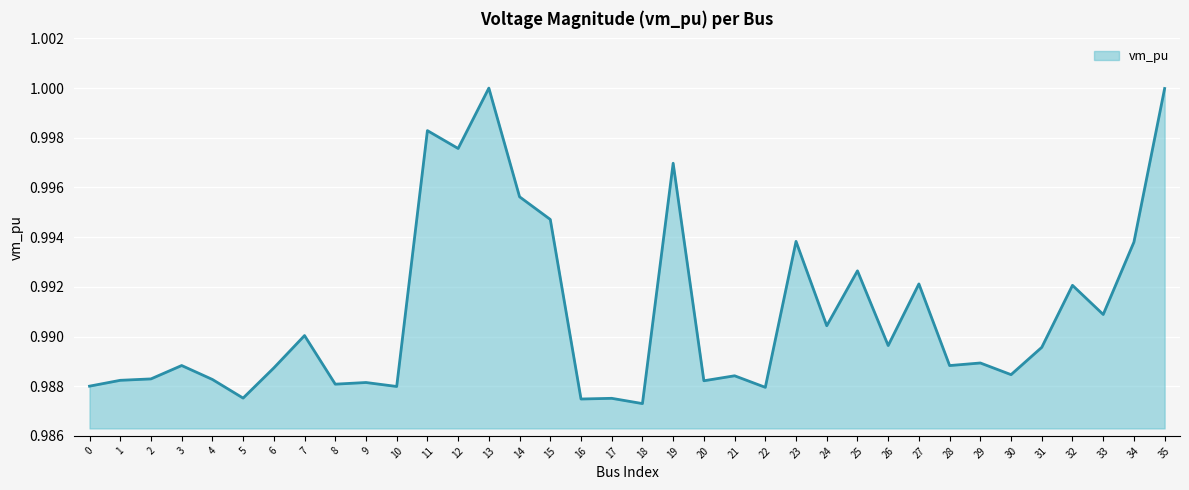

Which has a higher value, 34 or 7?

34